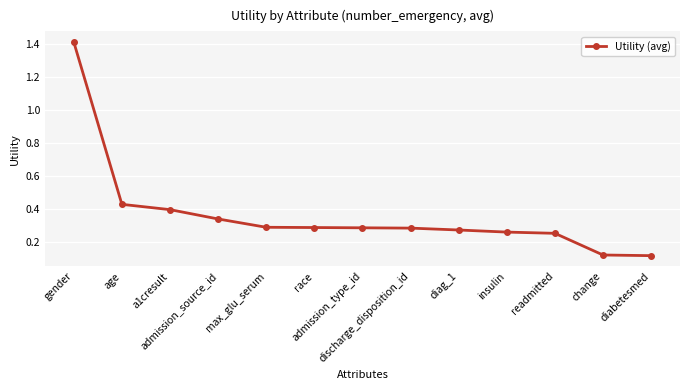

What is the maximum value shown in the chart?

1.4